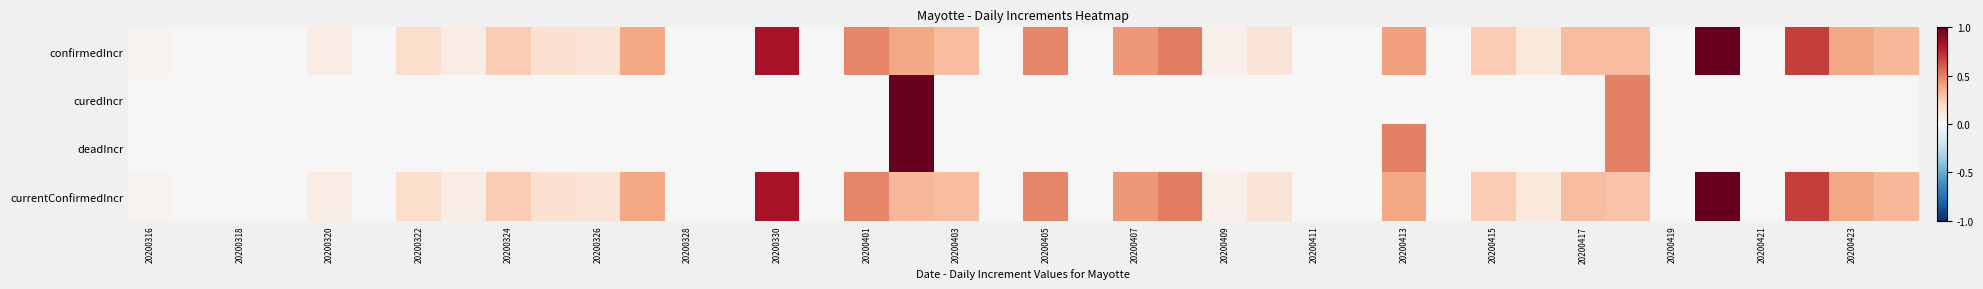

At how many categories does at least one series exceed 0?

26